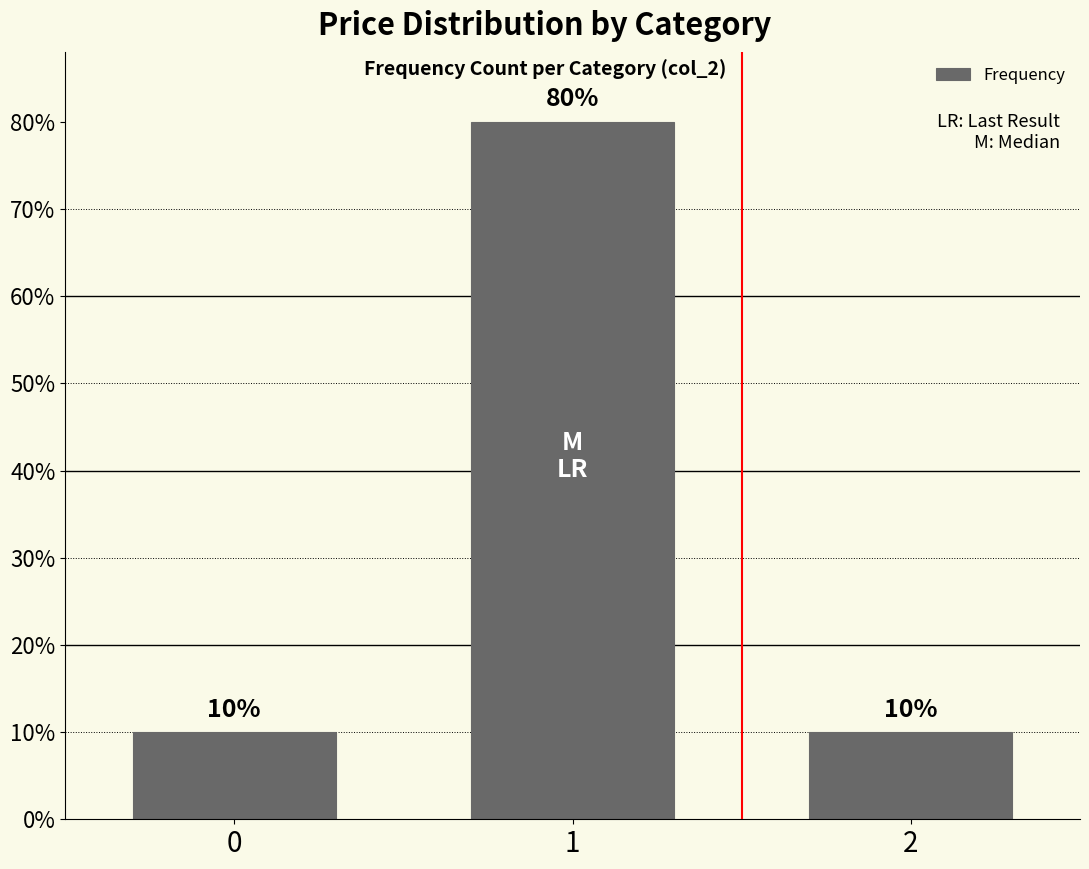

Reading left to right, extract all data points from this chart.

0=0.1	1=0.8	2=0.1